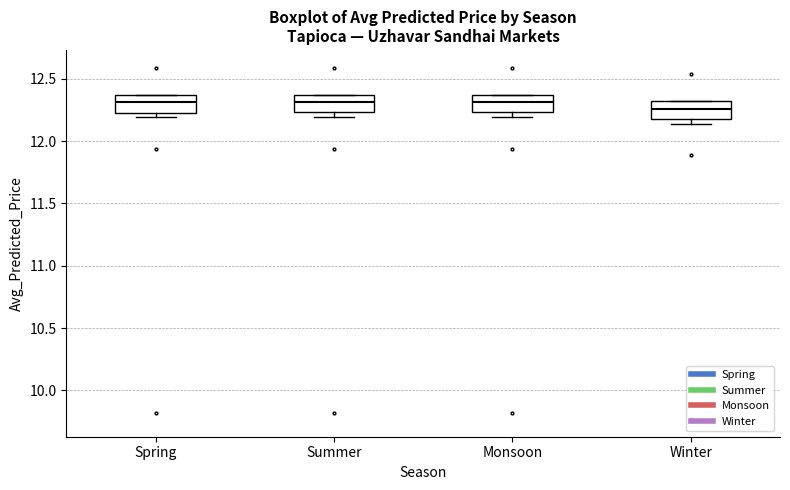

Reading left to right, read every box against the y-axis: the position of its median line, the range the box covers, and the ends of its whiskers. The values are not printed on the chart, so give them approximately, as read against the axis.

Spring: median 12.30, box 12.25 to 12.35, whiskers 12.20 to 12.35
Summer: median 12.30, box 12.25 to 12.35, whiskers 12.20 to 12.35
Monsoon: median 12.30, box 12.25 to 12.35, whiskers 12.20 to 12.35
Winter: median 12.25, box 12.20 to 12.30, whiskers 12.15 to 12.30